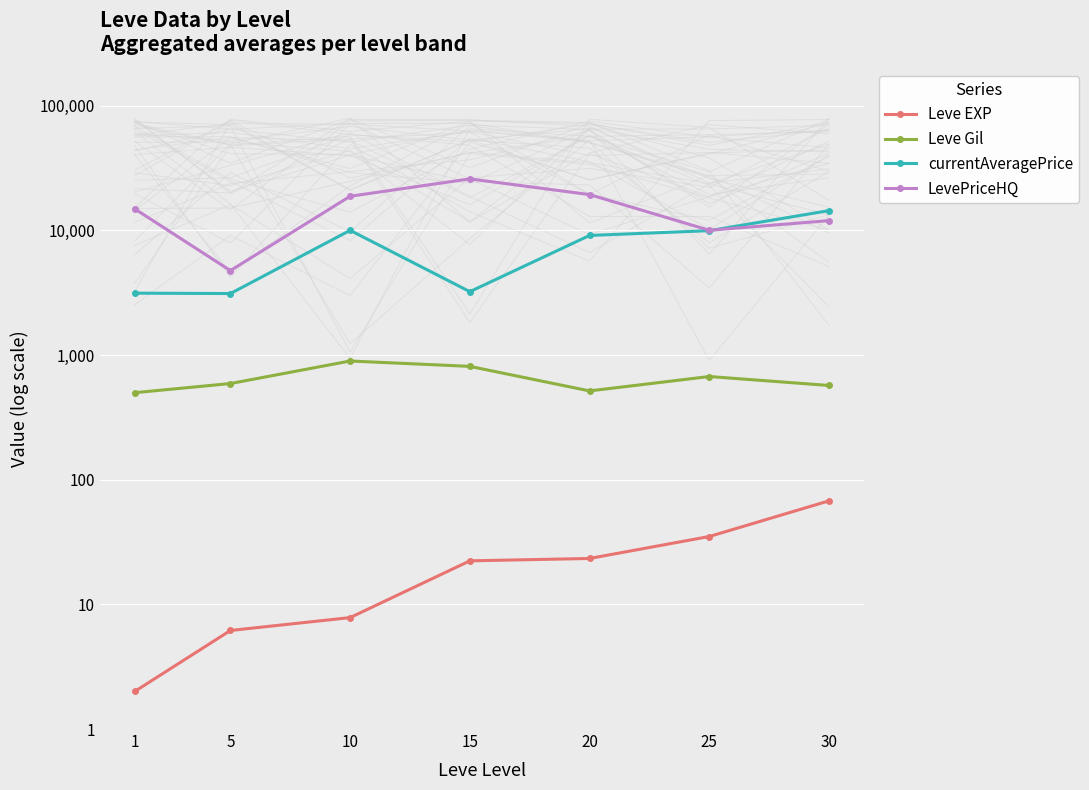

True or false: Leve EXP has a value of 37.1 at 20.

False